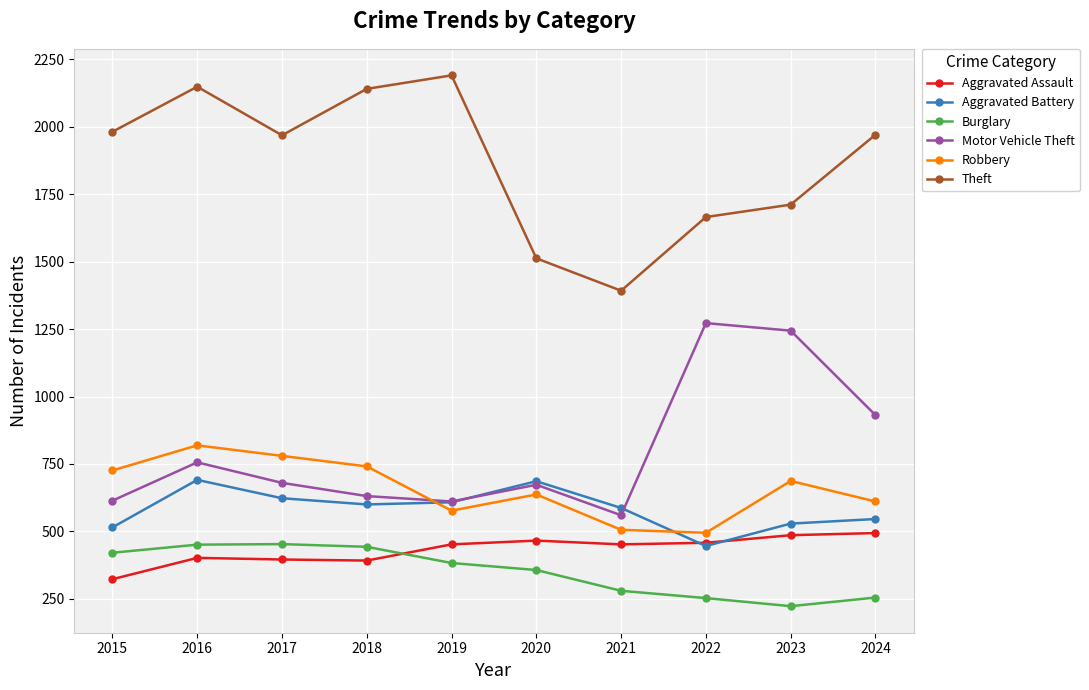

How many lines are shown in the chart?

6